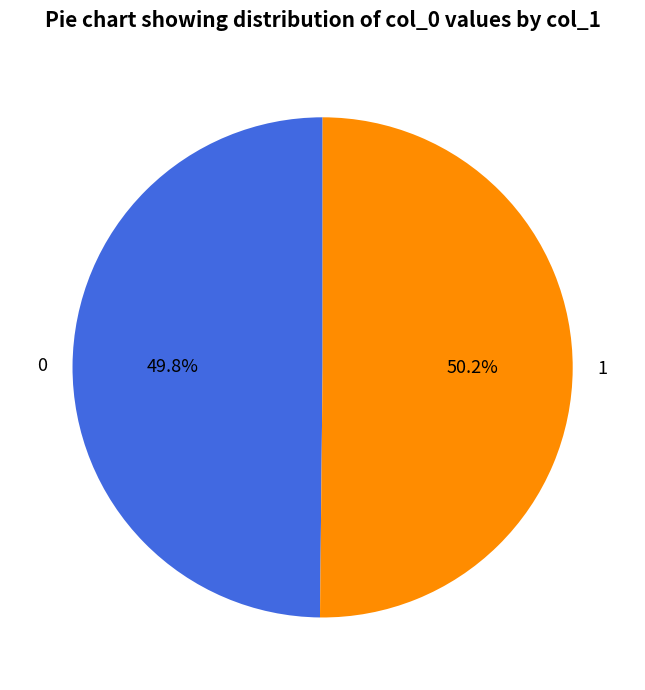

Is there a majority slice in this chart?

Yes